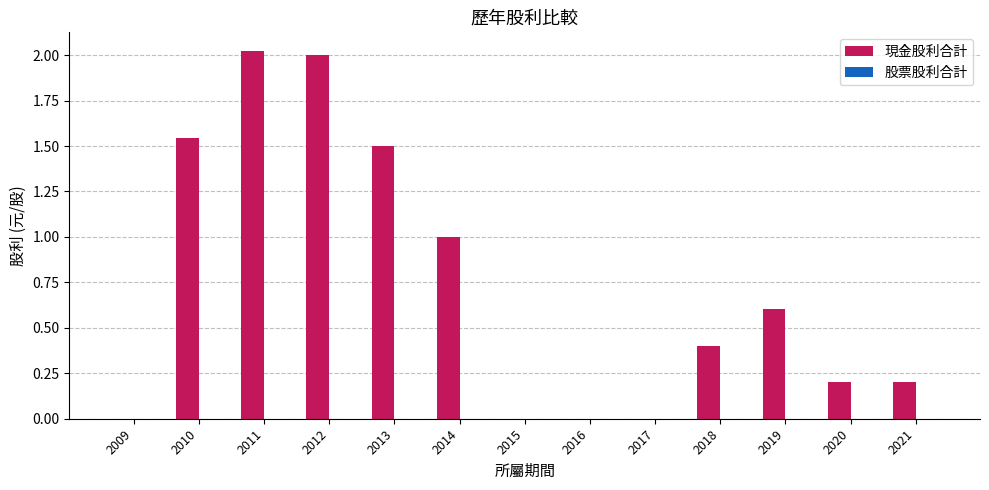

The value at 2009 is 0.0. True or false?

True